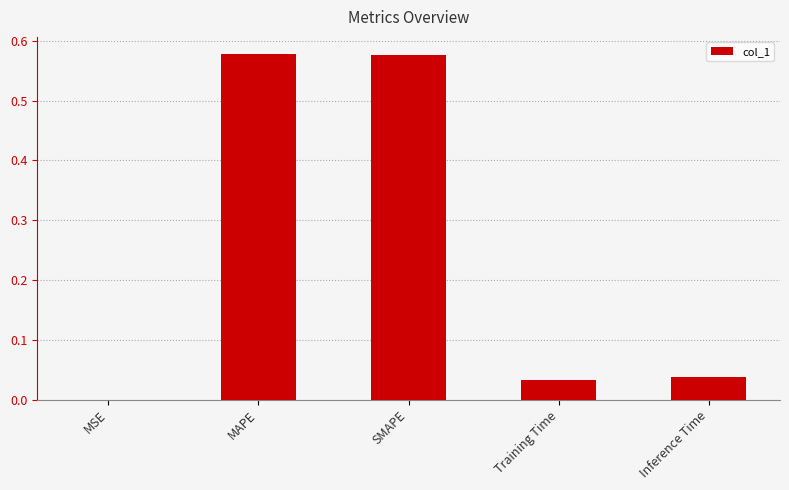

The value at MAPE is 0.2. True or false?

False